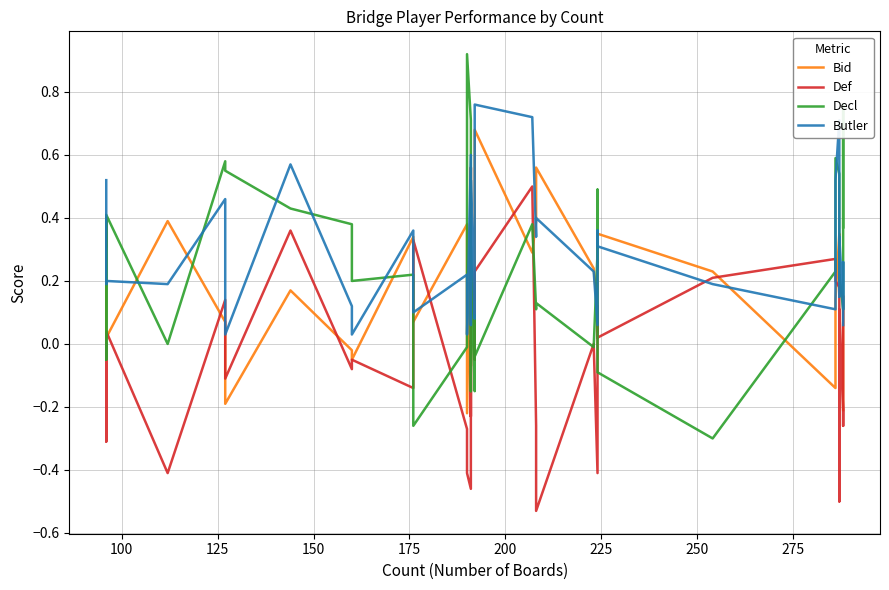

At how many categories does at least one series exceed 0?

39